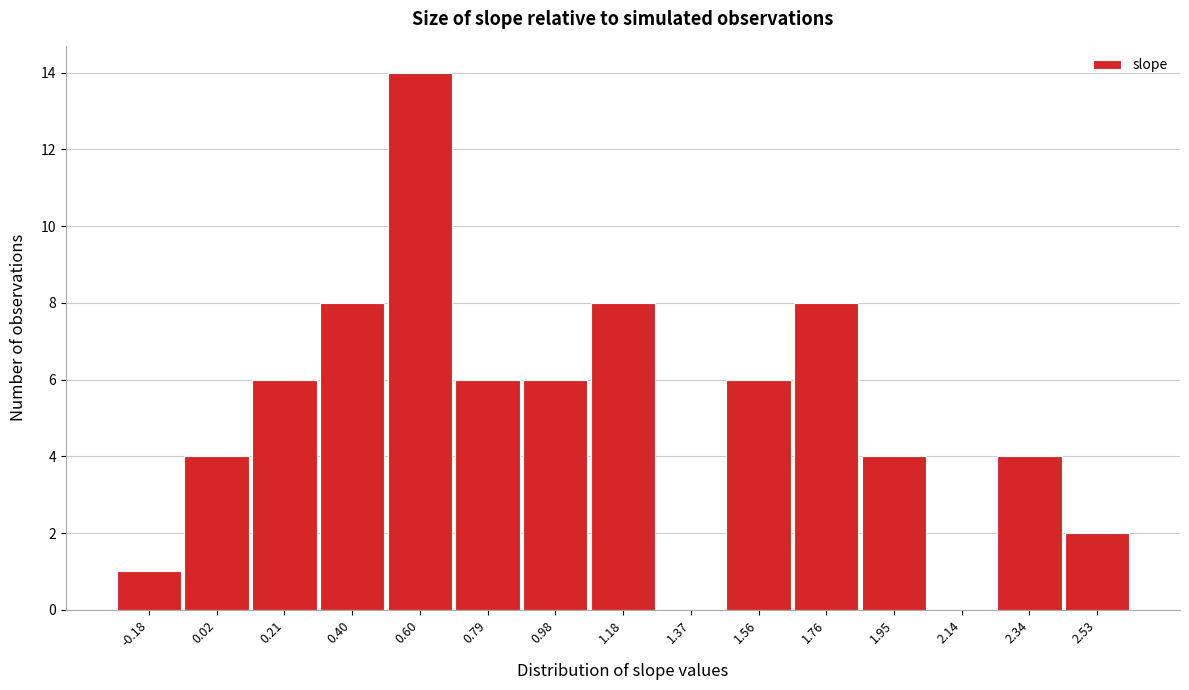

Reading left to right, list all the values displayed in this chart.

-0.18=1	0.02=4	0.21=6	0.40=8	0.60=14	0.79=6	0.98=6	1.18=8	1.37=0	1.56=6	1.76=8	1.95=4	2.14=0	2.34=4	2.53=2